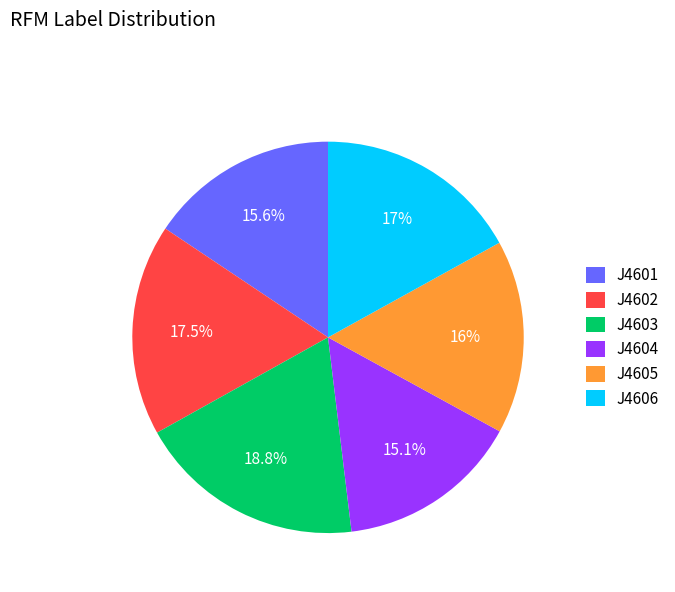

To the nearest percent, what percentage of the pie is J4601?

16%